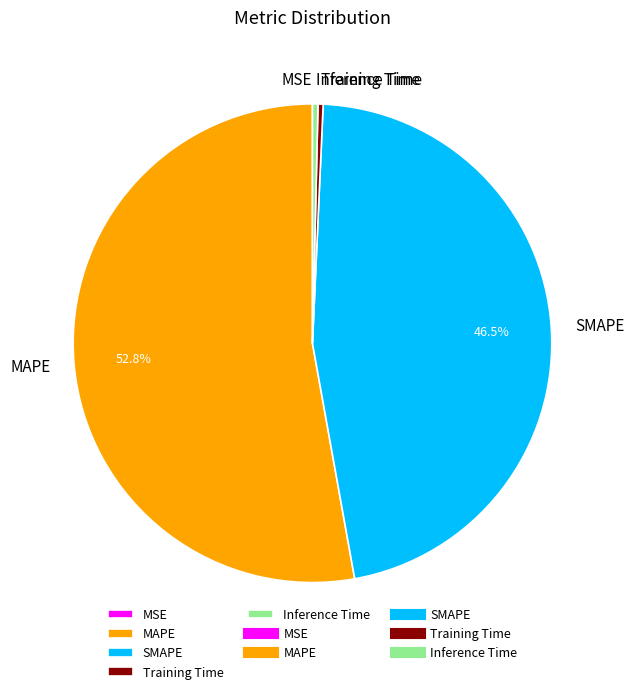

Which has a higher value, SMAPE or Training Time?

SMAPE